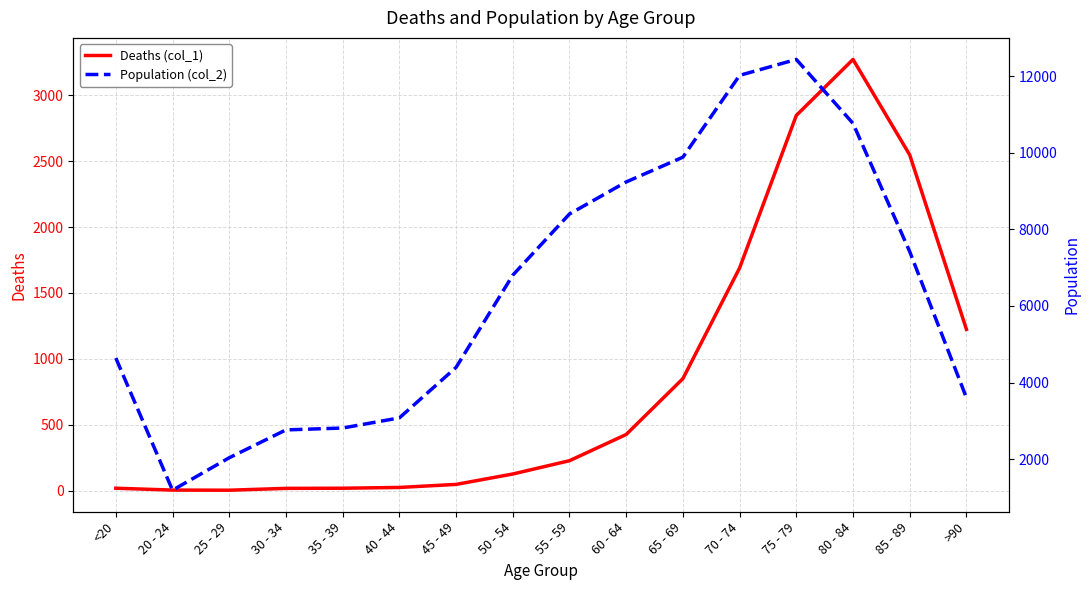

Reading left to right, extract all data points from this chart.

Deaths (col_1): 18	4	3	17	18	24	47	126	227	426	850	1690	2848	3273	2548	1224
Population (col_2): 4641	1191	2038	2765	2814	3078	4396	6803	8400	9236	9883	12018	12434	10764	7417	3604